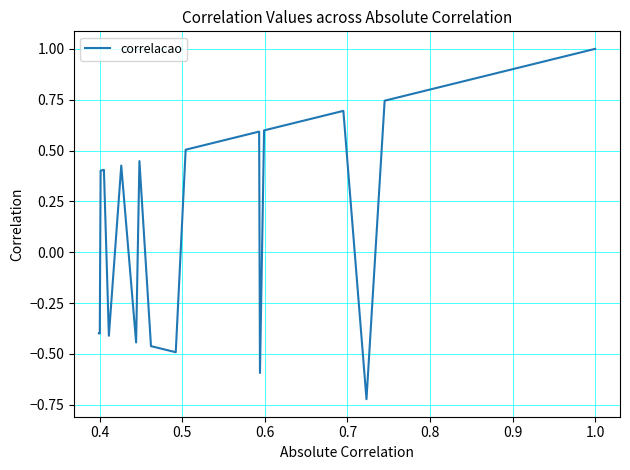

How many distinct data groups are displayed?

1